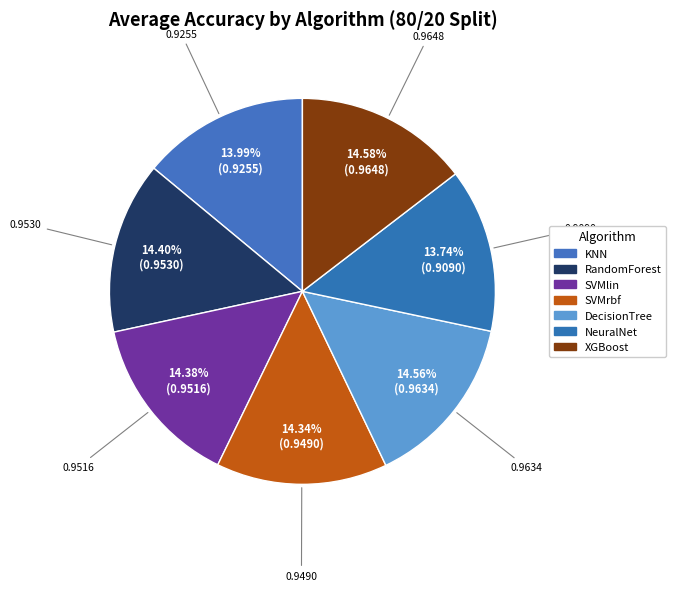

The SVMlin slice represents 28% of the pie. True or false?

False